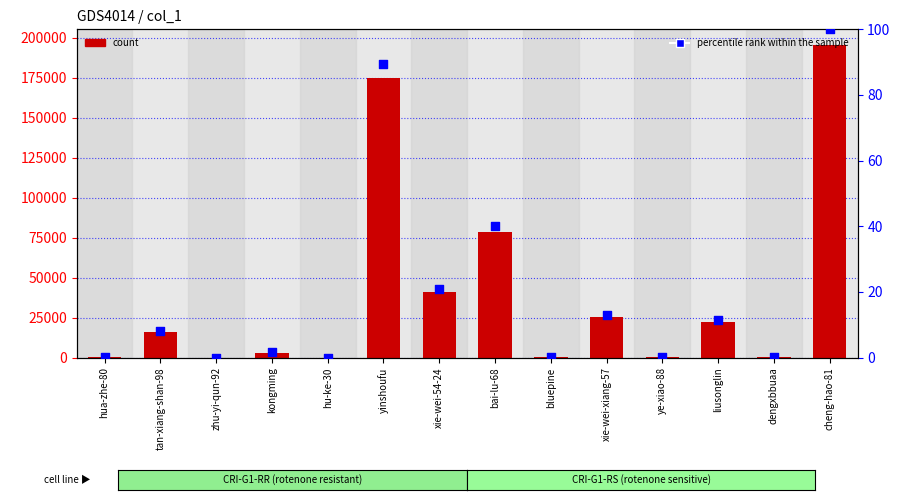

Which series has the largest total across all categories?

count